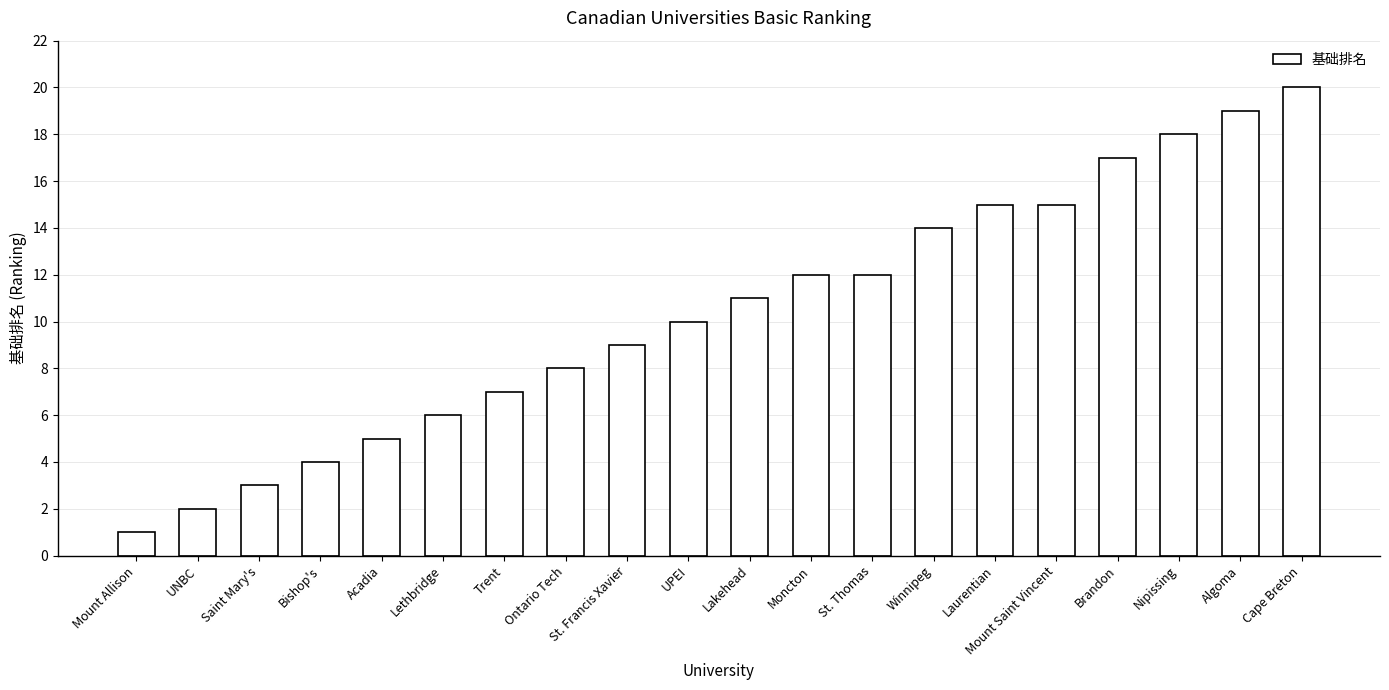

Read the value at Trent, to the nearest 10.

10